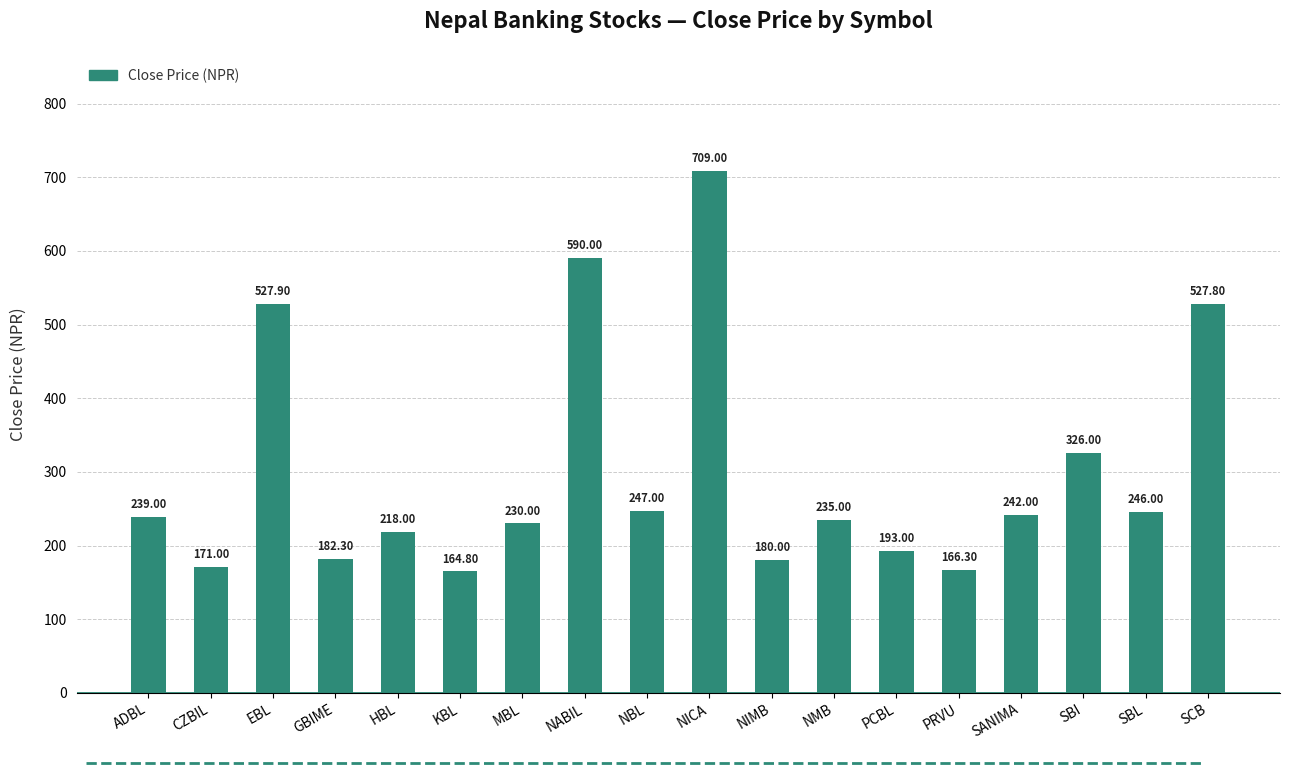

Approximately how many times larger is the value at NIMB compared to NMB?

0.8